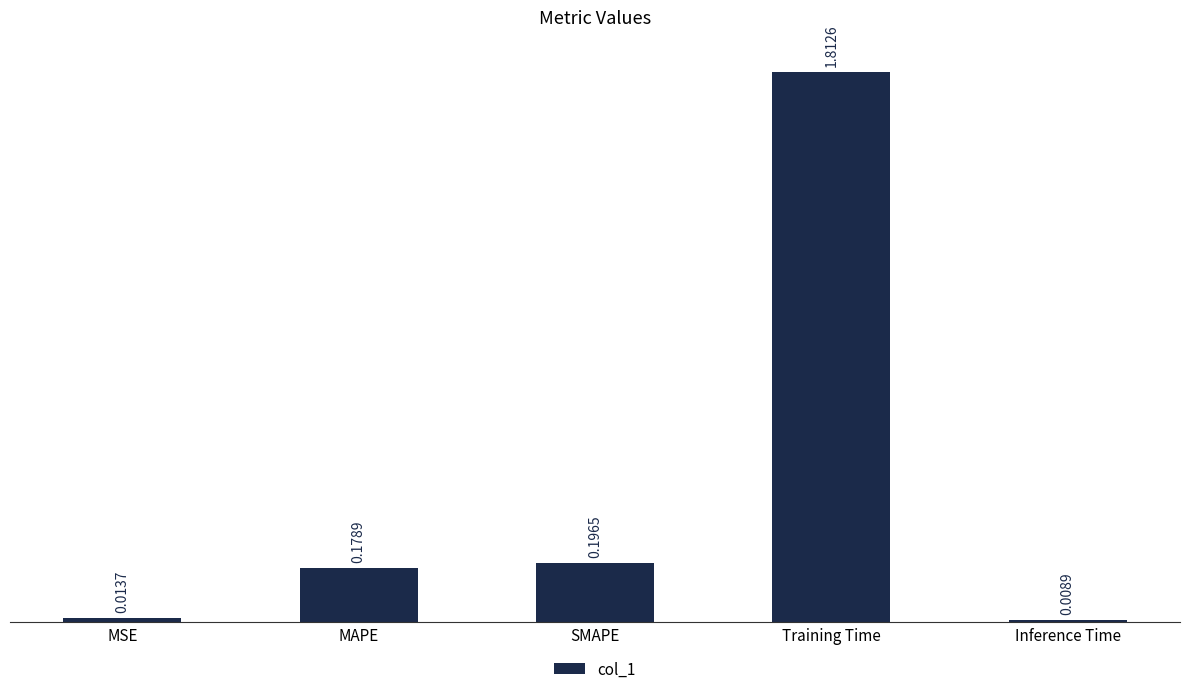

Where is the data nearest to the value 0?

Inference Time